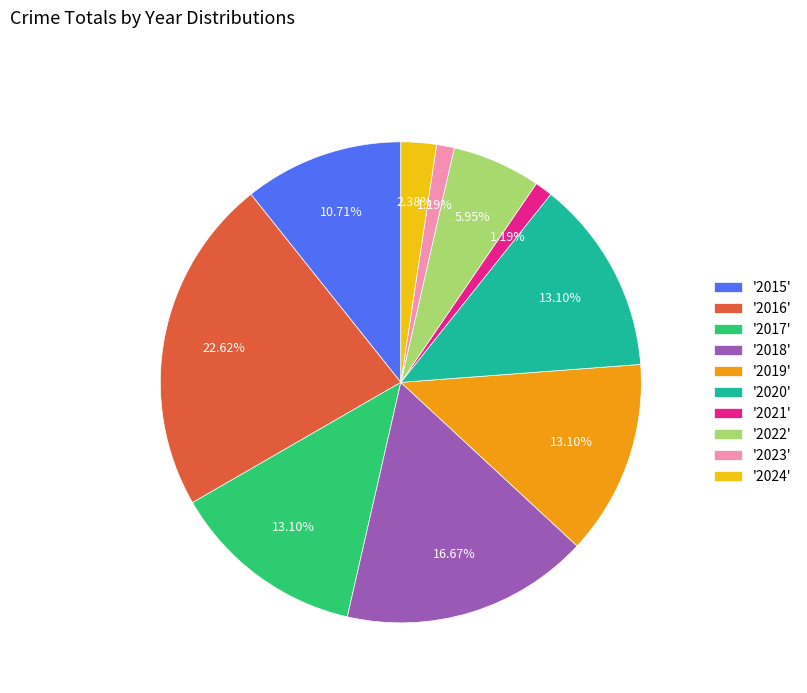

What is the ratio of the value at '2022' to the value at '2015'?

0.6